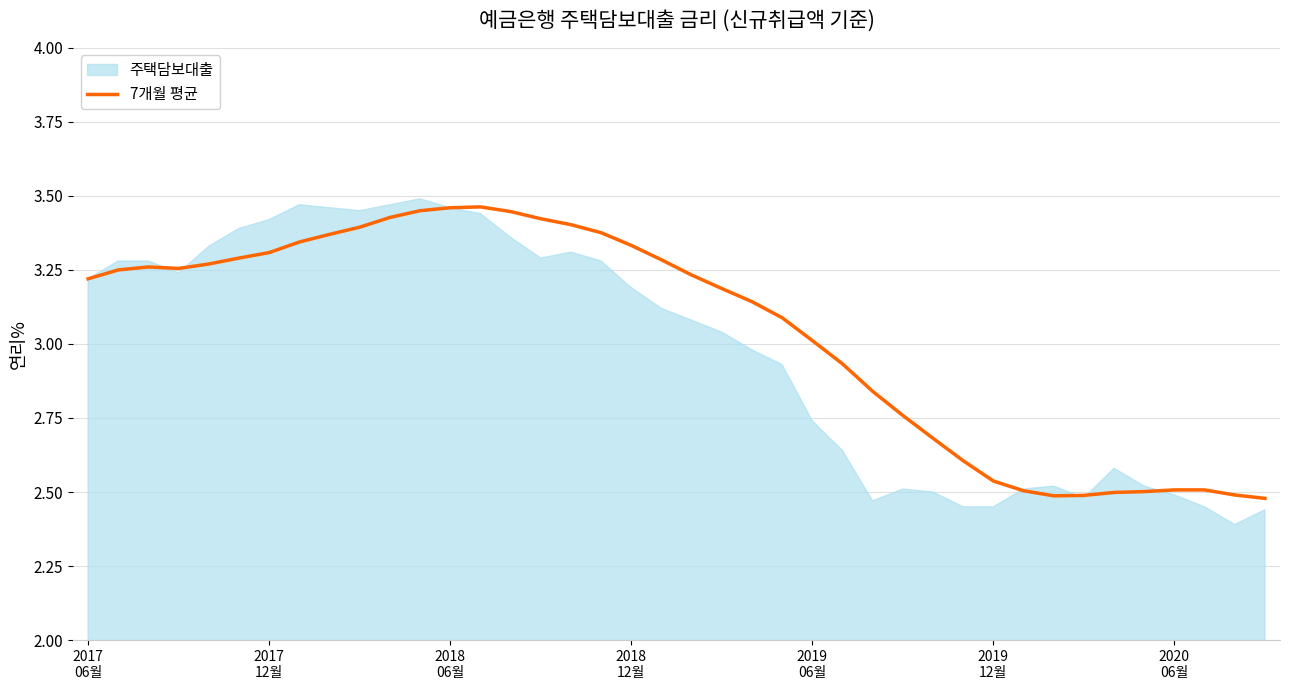

True or false: the data has more than 0 interior local peaks.

True